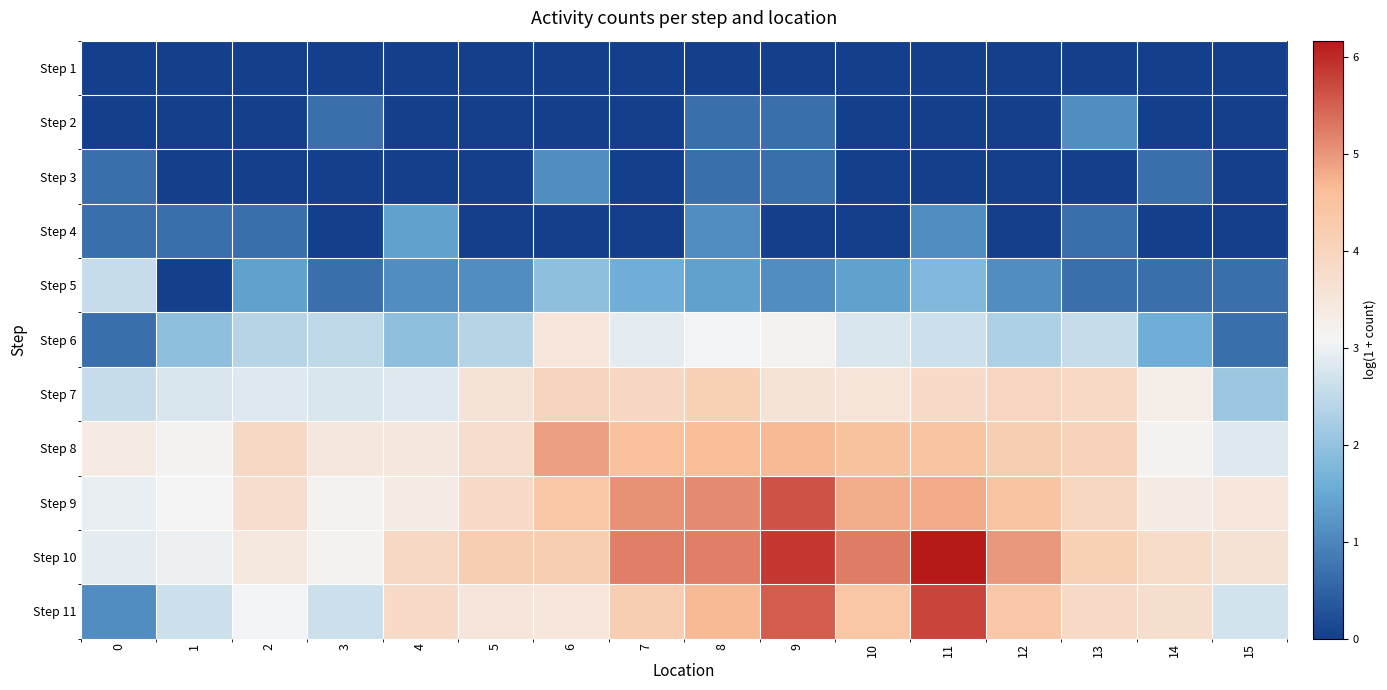

At how many categories does at least one series exceed 2?

16